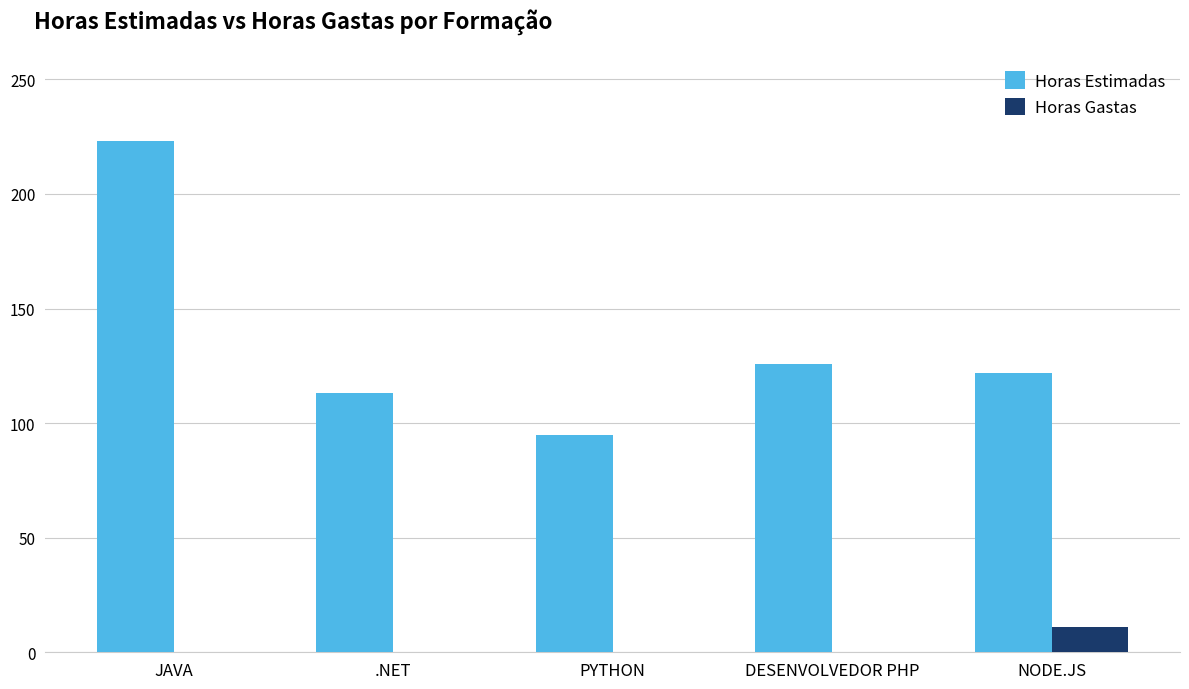

Reading right to left, what are all the values shown in this chart?

Horas Estimadas: NODE.JS=122	DESENVOLVEDOR PHP=126	PYTHON=95	.NET=113	JAVA=223
Horas Gastas: NODE.JS=11	DESENVOLVEDOR PHP=0	PYTHON=0	.NET=0	JAVA=0